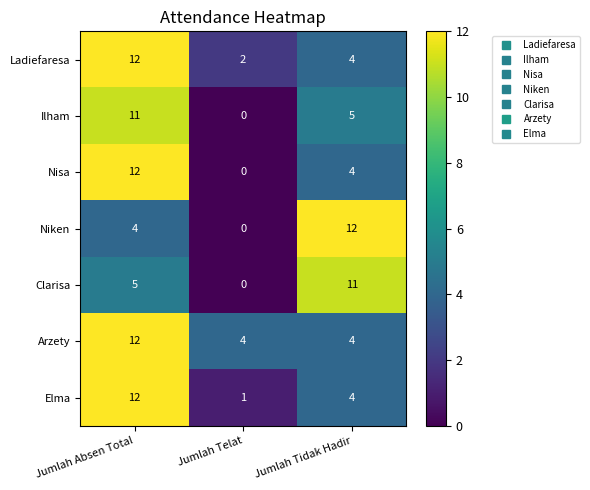

At which label does Ilham first exceed 5?

Jumlah Absen Total